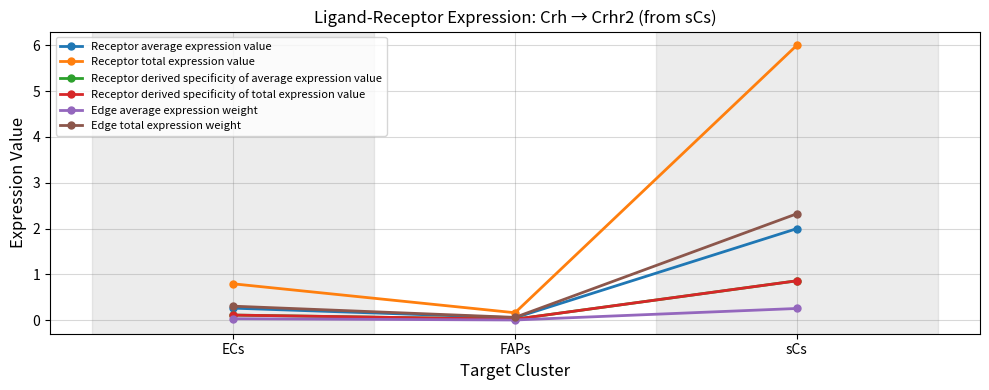

What is the lowest value of the Receptor total expression value series?

0.2